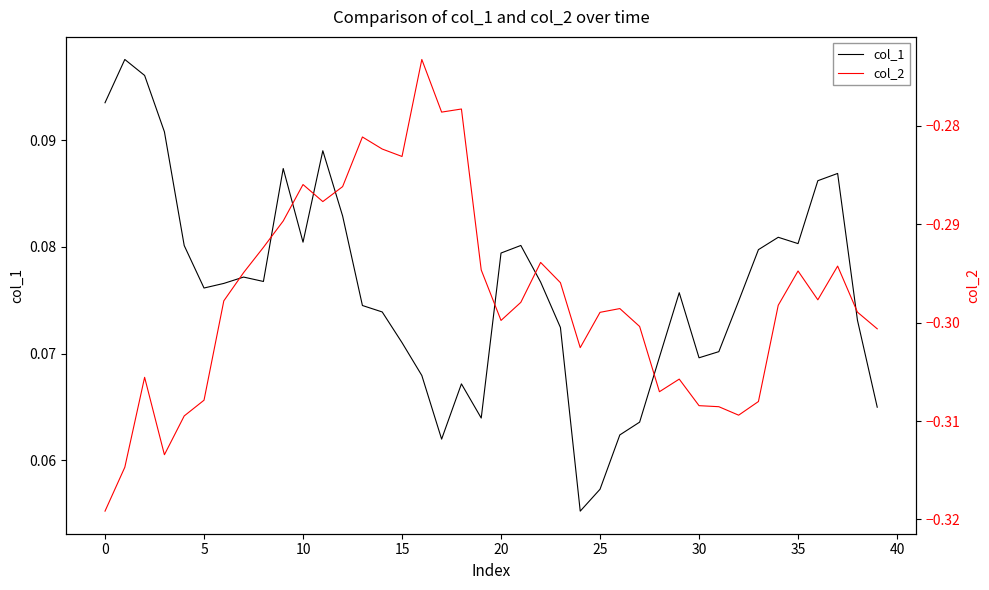

How many interior local peaks does the col_2 series have?

10